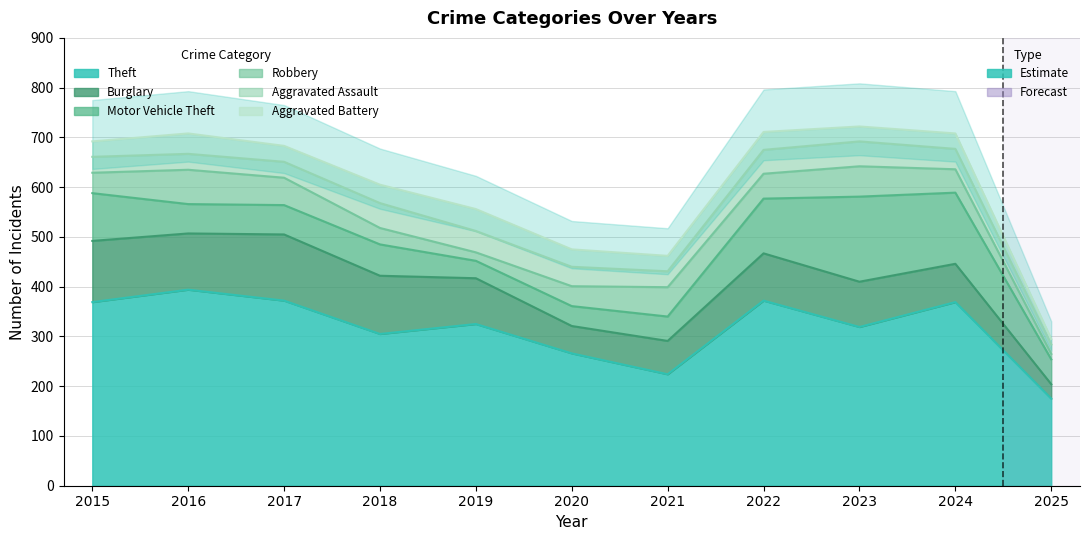

What is the value of the Aggravated Assault point at the 5th from the left?

43